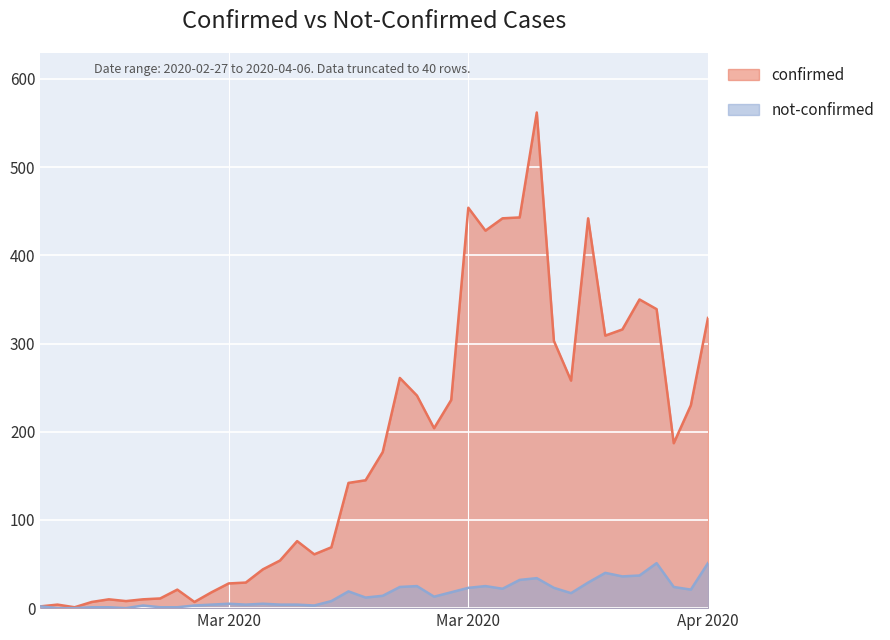

What is the label of the 25th point from the right?

2020-03-13